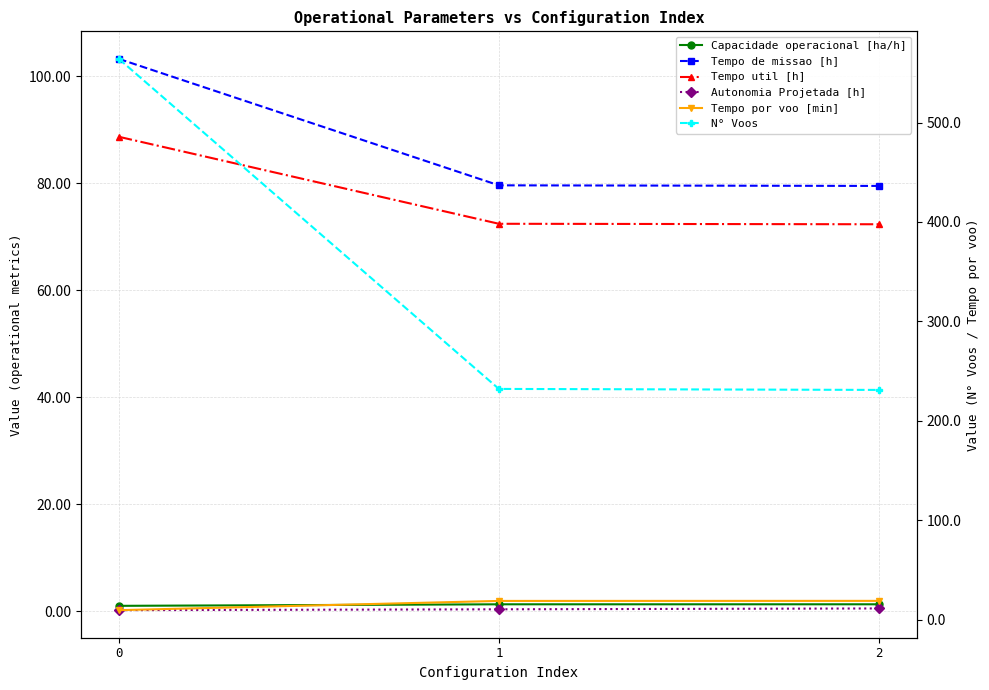

At which label does Tempo por voo [min] reach its peak?

2